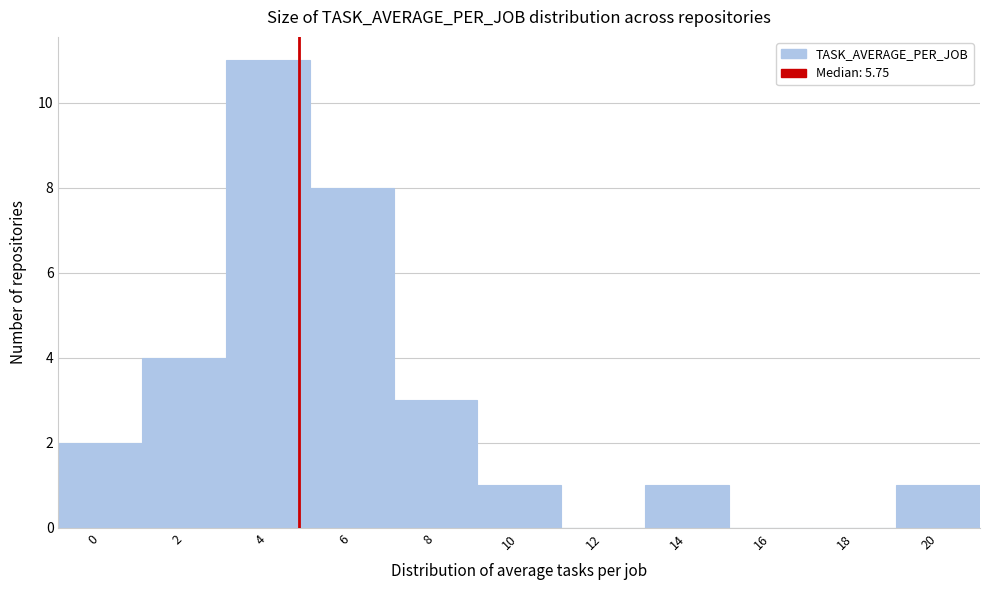

Reading left to right, list all the values displayed in this chart.

0=2	2=4	4=11	6=8	8=3	10=1	12=0	14=1	16=0	18=0	20=1